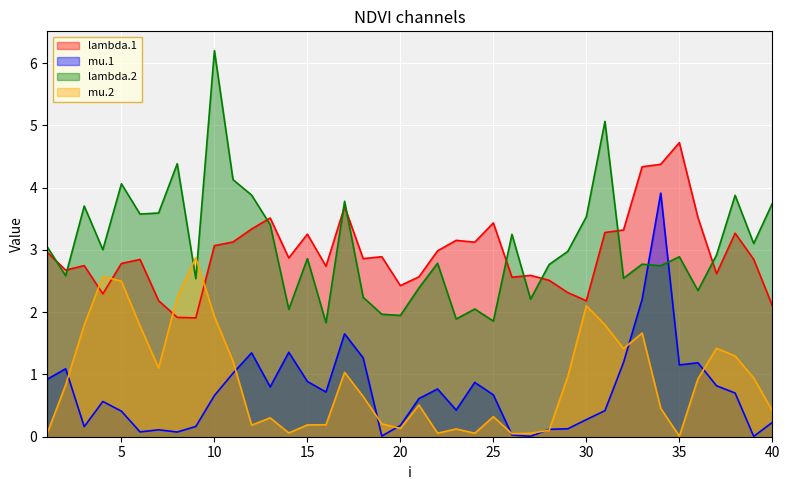

Rank the series at 30 from highest to lowest value.

lambda.2, lambda.1, mu.2, mu.1